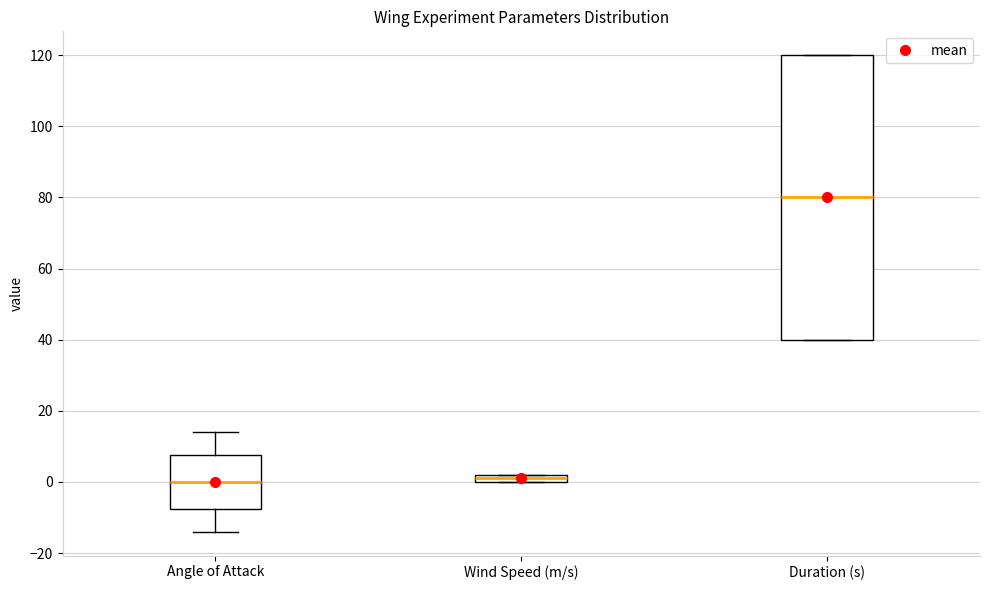

Where is the lower edge of the box for Angle of Attack on the y-axis? The values are not printed on the chart, so give them approximately, as read against the axis.

-8